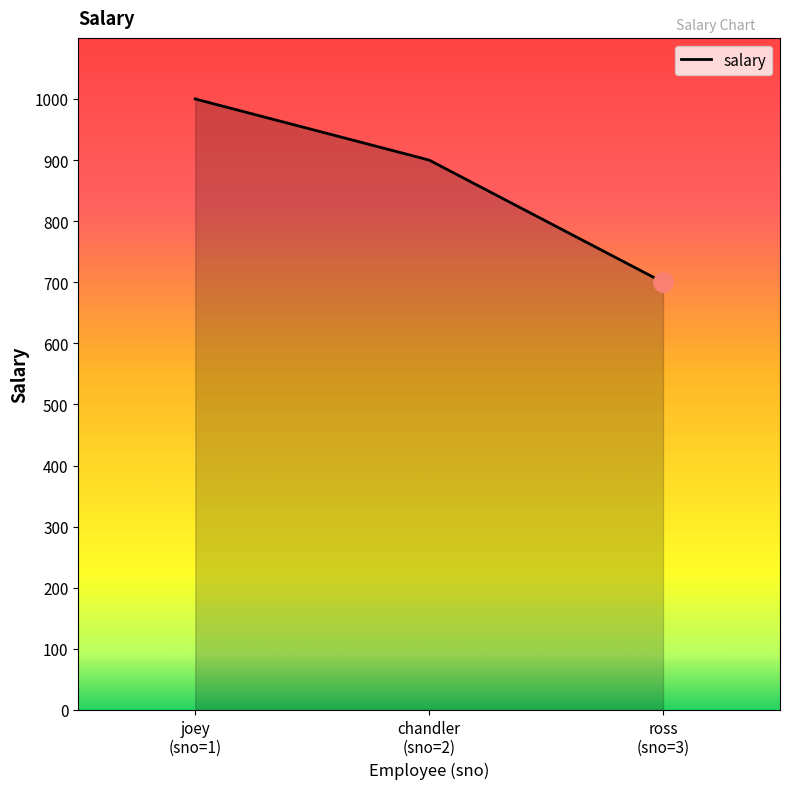

What is the average value?

867